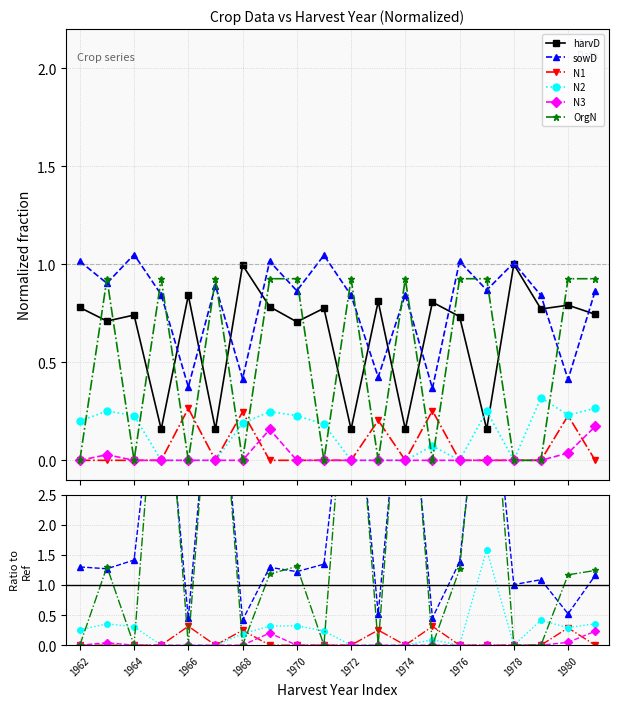

Count the number of categories in the chart.

20